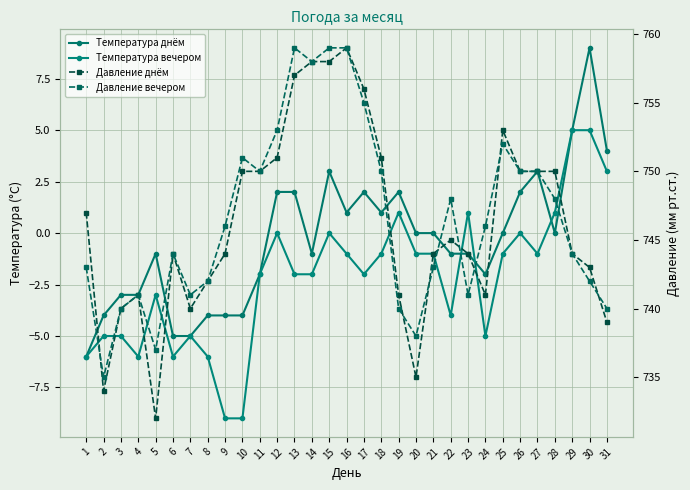

At how many categories does at least one series exceed 722?

31